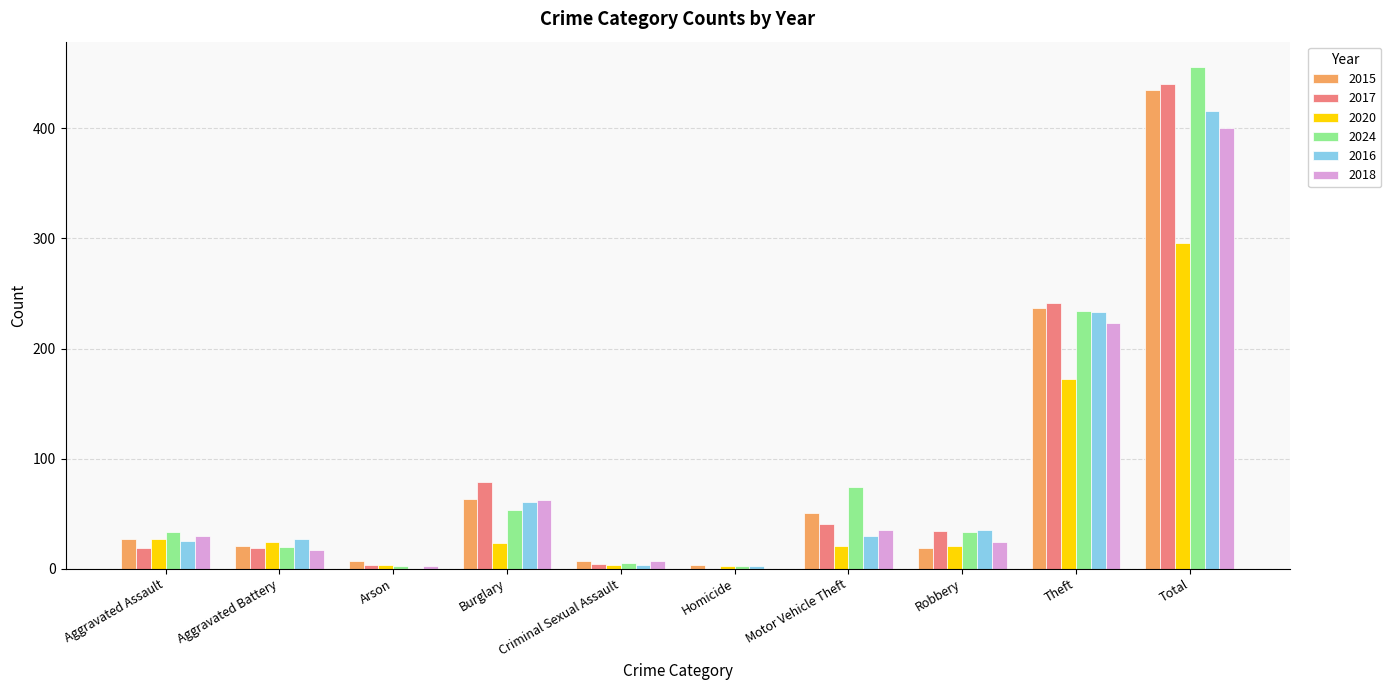

At which category is the sum across all series the highest?

Total